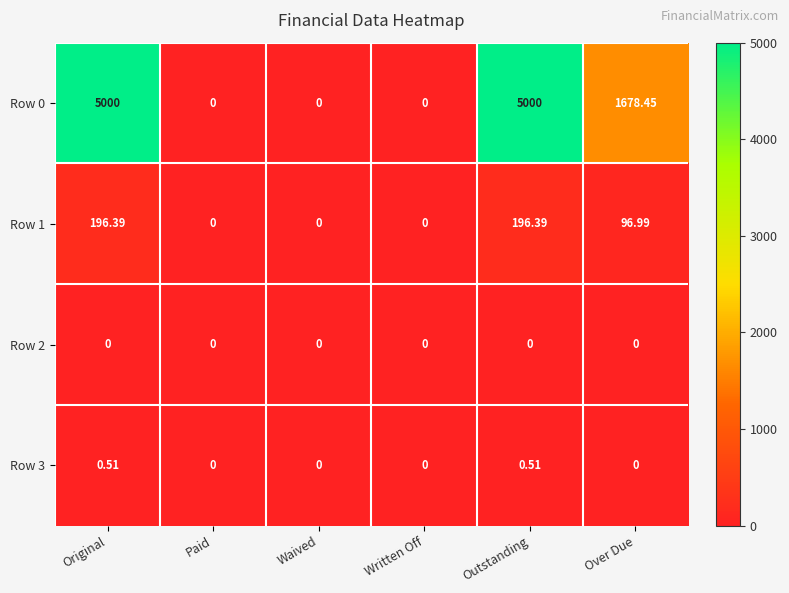

Is the value of Row 3 at Outstanding greater than the value of Row 1 at Original?

No